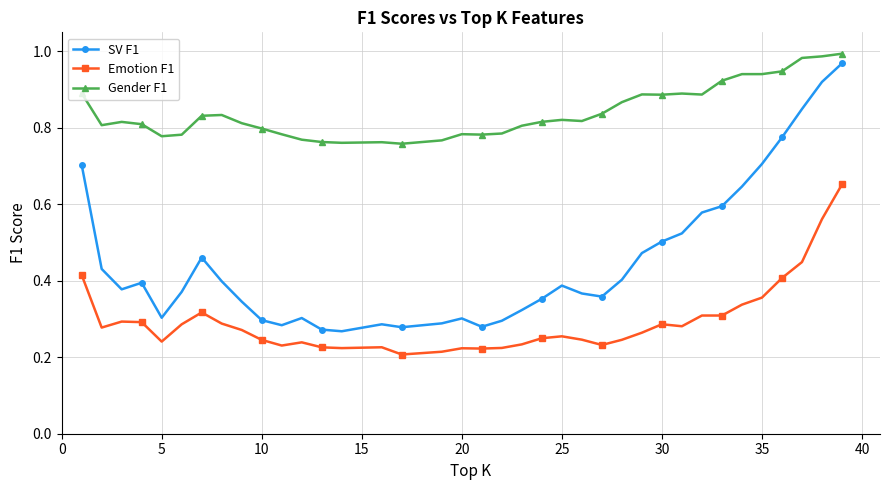

At how many categories does at least one series exceed 0?

37